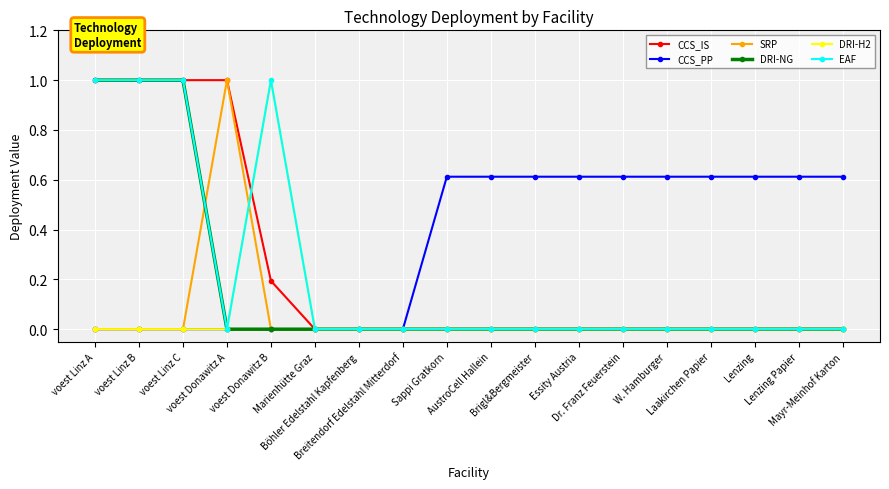

Reading left to right, what are all the values shown in this chart?

CCS_IS: voest Linz A=1.0	voest Linz B=1.0	voest Linz C=1.0	voest Donawitz A=1.0	voest Donawitz B=0.2	Marienhütte Graz=0.0	Böhler Edelstahl Kapfenberg=0.0	Breitendorf Edelstahl Mitterdorf=0.0	Sappi Gratkorn=0.0	AustroCell Hallein=0.0	Brigl&Bergmeister=0.0	Essity Austria=0.0	Dr. Franz Feuerstein=0.0	W. Hamburger=0.0	Laakirchen Papier=0.0	Lenzing=0.0	Lenzing Papier=0.0	Mayr-Meinhof Karton=0.0
CCS_PP: voest Linz A=0.0	voest Linz B=0.0	voest Linz C=0.0	voest Donawitz A=0.0	voest Donawitz B=0.0	Marienhütte Graz=0.0	Böhler Edelstahl Kapfenberg=0.0	Breitendorf Edelstahl Mitterdorf=0.0	Sappi Gratkorn=0.6	AustroCell Hallein=0.6	Brigl&Bergmeister=0.6	Essity Austria=0.6	Dr. Franz Feuerstein=0.6	W. Hamburger=0.6	Laakirchen Papier=0.6	Lenzing=0.6	Lenzing Papier=0.6	Mayr-Meinhof Karton=0.6
SRP: voest Linz A=0.0	voest Linz B=0.0	voest Linz C=0.0	voest Donawitz A=1.0	voest Donawitz B=0.0	Marienhütte Graz=0.0	Böhler Edelstahl Kapfenberg=0.0	Breitendorf Edelstahl Mitterdorf=0.0	Sappi Gratkorn=0.0	AustroCell Hallein=0.0	Brigl&Bergmeister=0.0	Essity Austria=0.0	Dr. Franz Feuerstein=0.0	W. Hamburger=0.0	Laakirchen Papier=0.0	Lenzing=0.0	Lenzing Papier=0.0	Mayr-Meinhof Karton=0.0
DRI-NG: voest Linz A=1.0	voest Linz B=1.0	voest Linz C=1.0	voest Donawitz A=0.0	voest Donawitz B=0.0	Marienhütte Graz=0.0	Böhler Edelstahl Kapfenberg=0.0	Breitendorf Edelstahl Mitterdorf=0.0	Sappi Gratkorn=0.0	AustroCell Hallein=0.0	Brigl&Bergmeister=0.0	Essity Austria=0.0	Dr. Franz Feuerstein=0.0	W. Hamburger=0.0	Laakirchen Papier=0.0	Lenzing=0.0	Lenzing Papier=0.0	Mayr-Meinhof Karton=0.0
DRI-H2: voest Linz A=0.0	voest Linz B=0.0	voest Linz C=0.0	voest Donawitz A=0.0	voest Donawitz B=1.0	Marienhütte Graz=0.0	Böhler Edelstahl Kapfenberg=0.0	Breitendorf Edelstahl Mitterdorf=0.0	Sappi Gratkorn=0.0	AustroCell Hallein=0.0	Brigl&Bergmeister=0.0	Essity Austria=0.0	Dr. Franz Feuerstein=0.0	W. Hamburger=0.0	Laakirchen Papier=0.0	Lenzing=0.0	Lenzing Papier=0.0	Mayr-Meinhof Karton=0.0
EAF: voest Linz A=1.0	voest Linz B=1.0	voest Linz C=1.0	voest Donawitz A=0.0	voest Donawitz B=1.0	Marienhütte Graz=0.0	Böhler Edelstahl Kapfenberg=0.0	Breitendorf Edelstahl Mitterdorf=0.0	Sappi Gratkorn=0.0	AustroCell Hallein=0.0	Brigl&Bergmeister=0.0	Essity Austria=0.0	Dr. Franz Feuerstein=0.0	W. Hamburger=0.0	Laakirchen Papier=0.0	Lenzing=0.0	Lenzing Papier=0.0	Mayr-Meinhof Karton=0.0